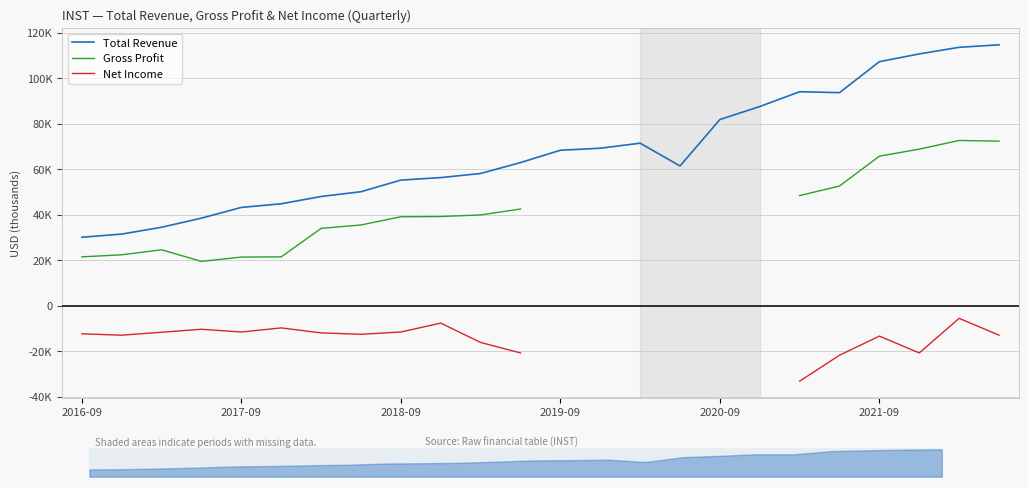

Between 14 and 23, which series saw the biggest shift?

Total Revenue